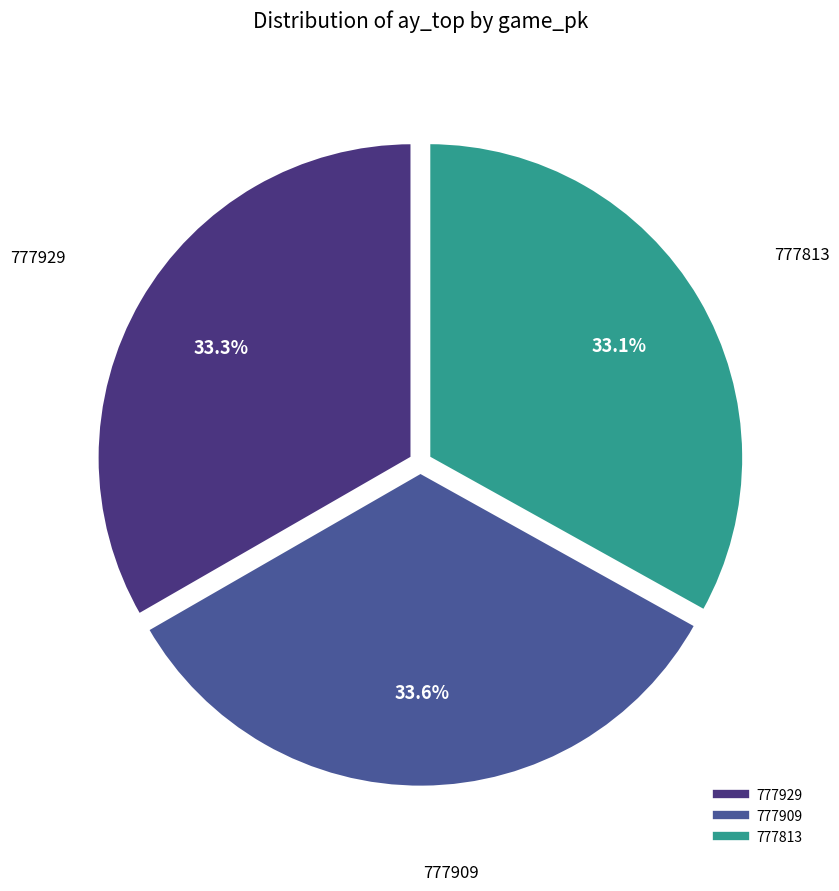

Is the sum of 777929 and 777813 greater than half?

Yes